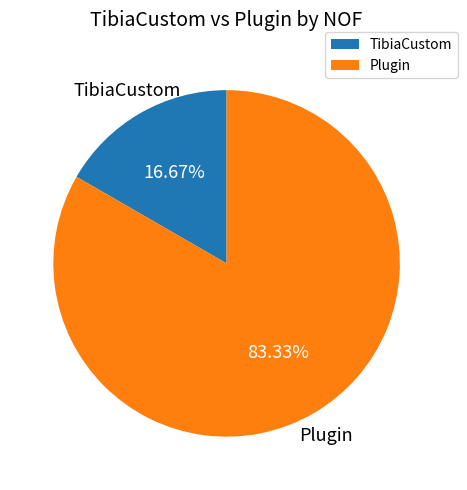

Is there a majority slice in this chart?

Yes